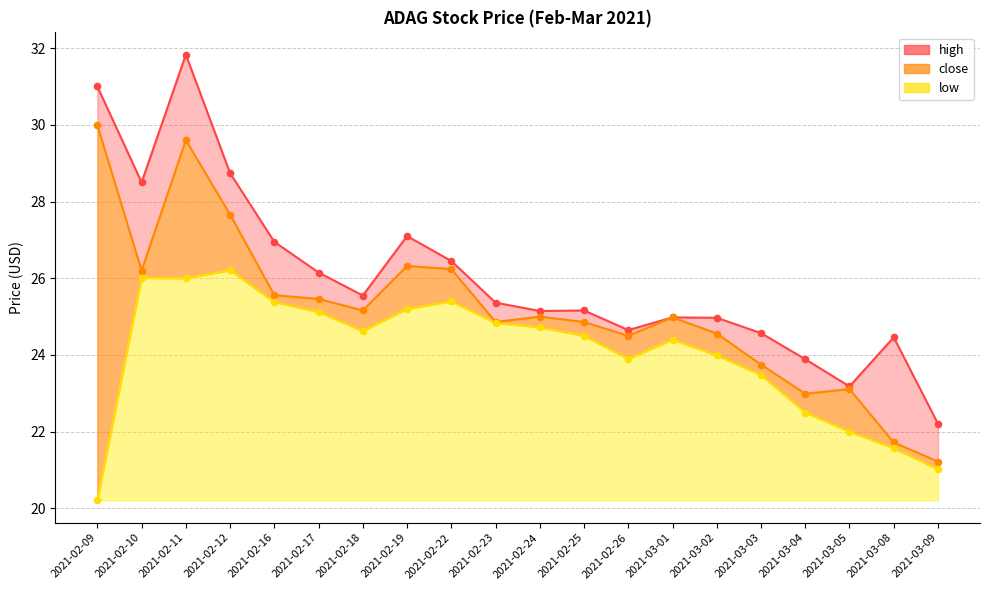

Which series has the largest total across all categories?

high